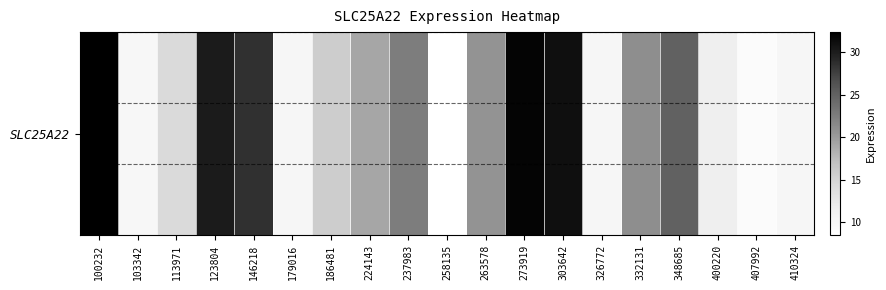

Rank the categories by value from highest to lowest.

100232, 273919, 303642, 123804, 146218, 348685, 237983, 332131, 263578, 224143, 186481, 113971, 400220, 179016, 326772, 410324, 103342, 407992, 258135